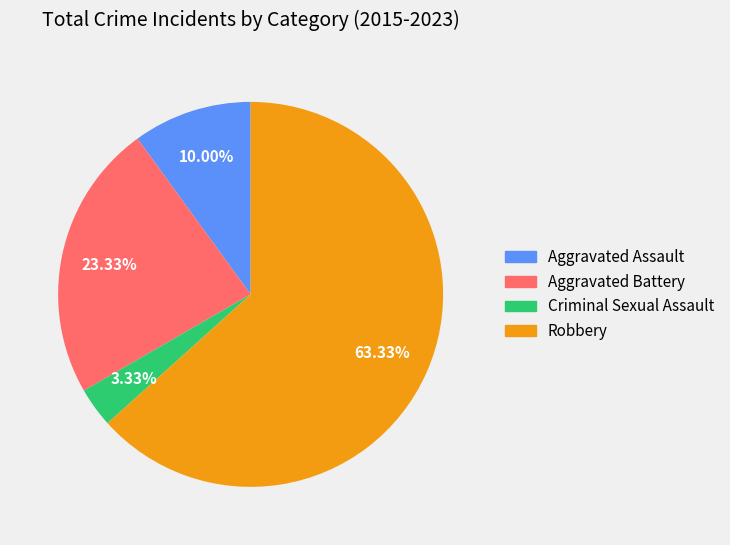

To the nearest percent, what percentage of the pie is Aggravated Assault?

10%